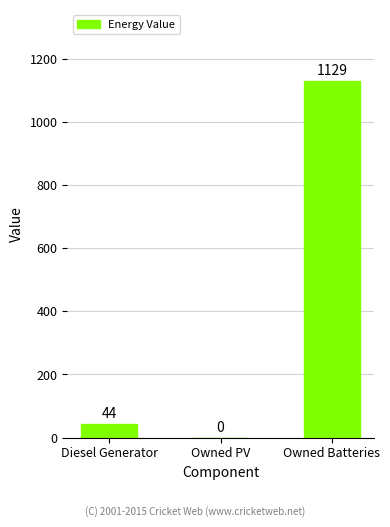

Are the bars grouped side by side (vs. stacked)?

No